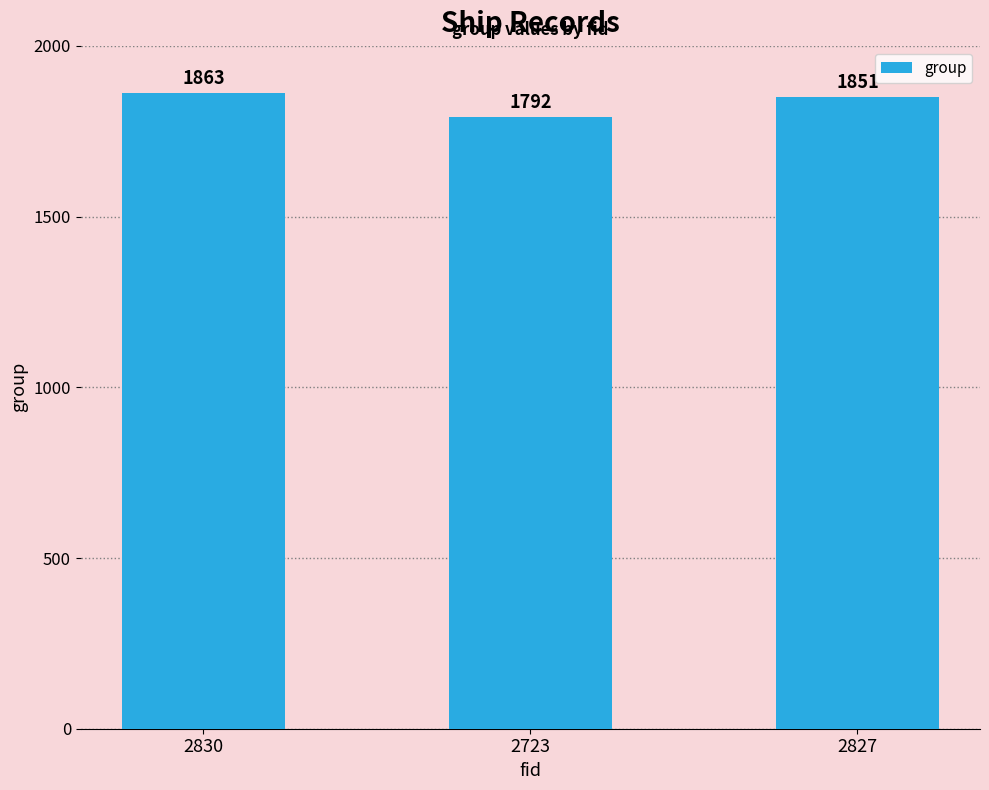

Are the bars horizontal?

No